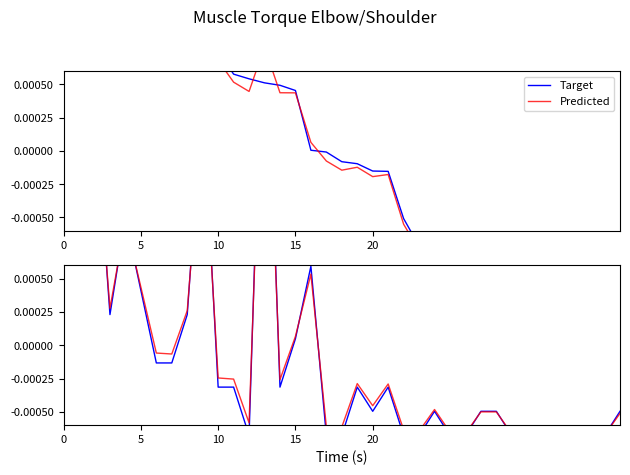

Is it true that Predicted equals -0.0 at 33?

True